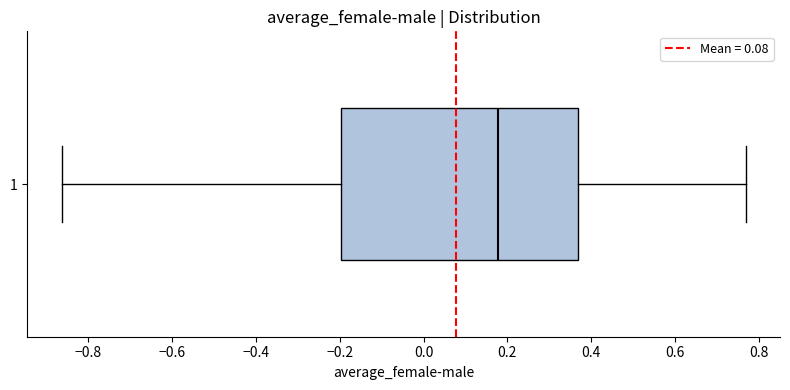

Transcribe this box plot: give where the median line is, the range the box spans, and where the two whiskers end, as read against the x-axis. The values are not printed on the chart, so give them approximately, as read against the axis.

median 0.18, box -0.20 to 0.36, whiskers -0.86 to 0.76